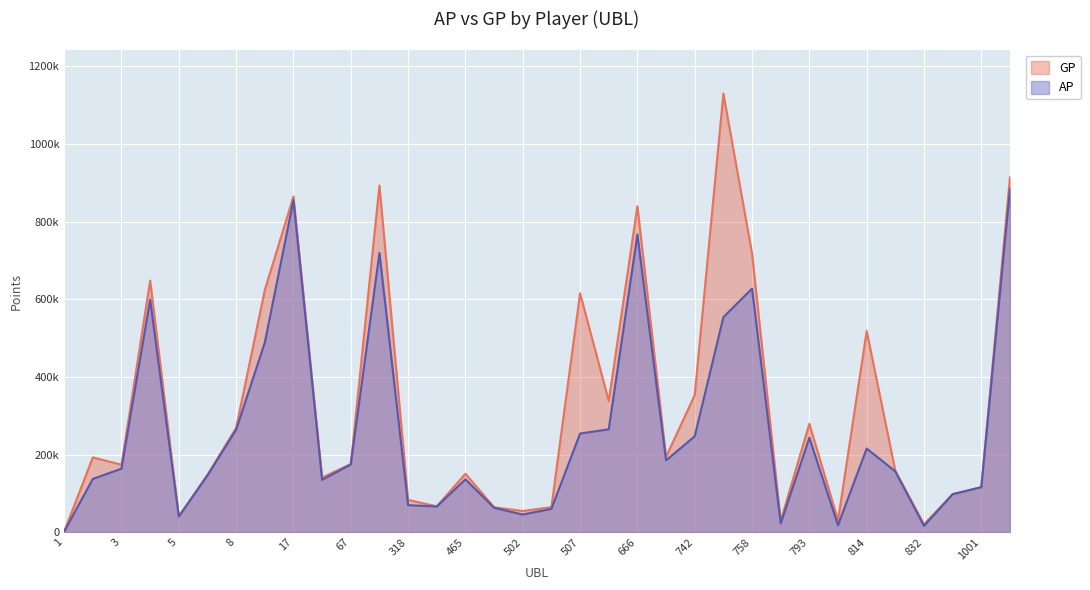

True or false: AP has a value of 627433 at 758.

True